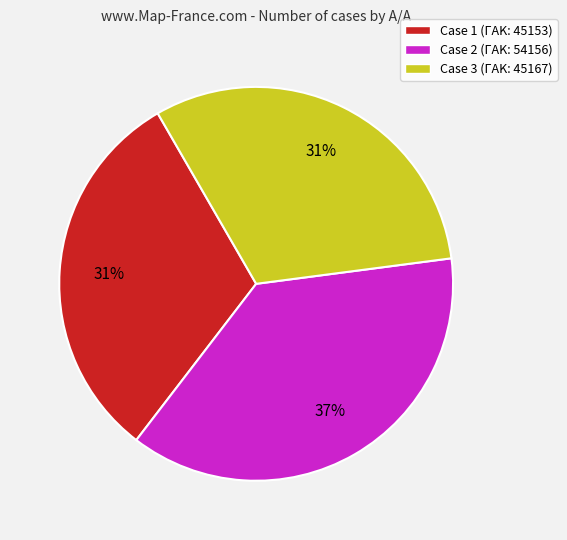

What is the ratio of the value at Case 3 (ΓΑΚ: 45167) to the value at Case 1 (ΓΑΚ: 45153)?

1.0